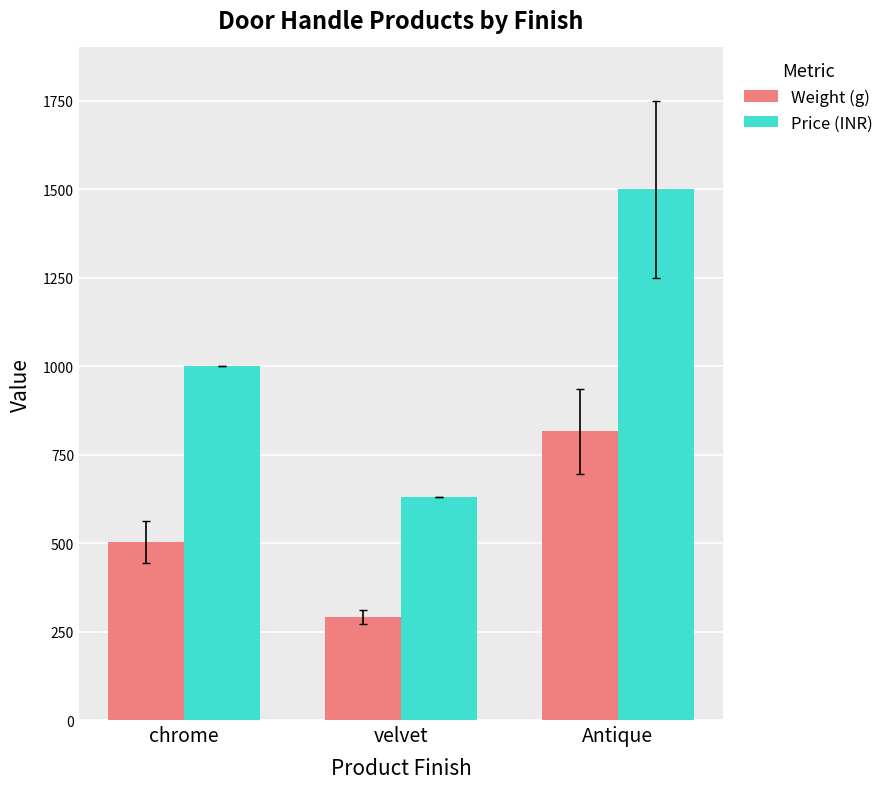

List the series in order of their overall mean, highest first.

Price (INR), Weight (g)